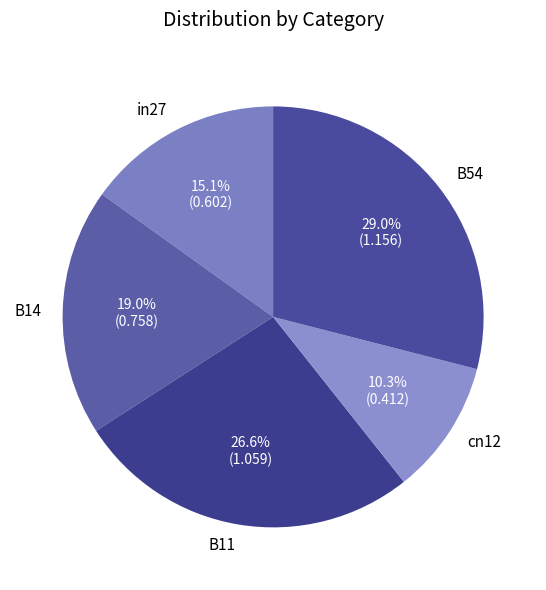

Which has a higher value, in27 or B54?

B54